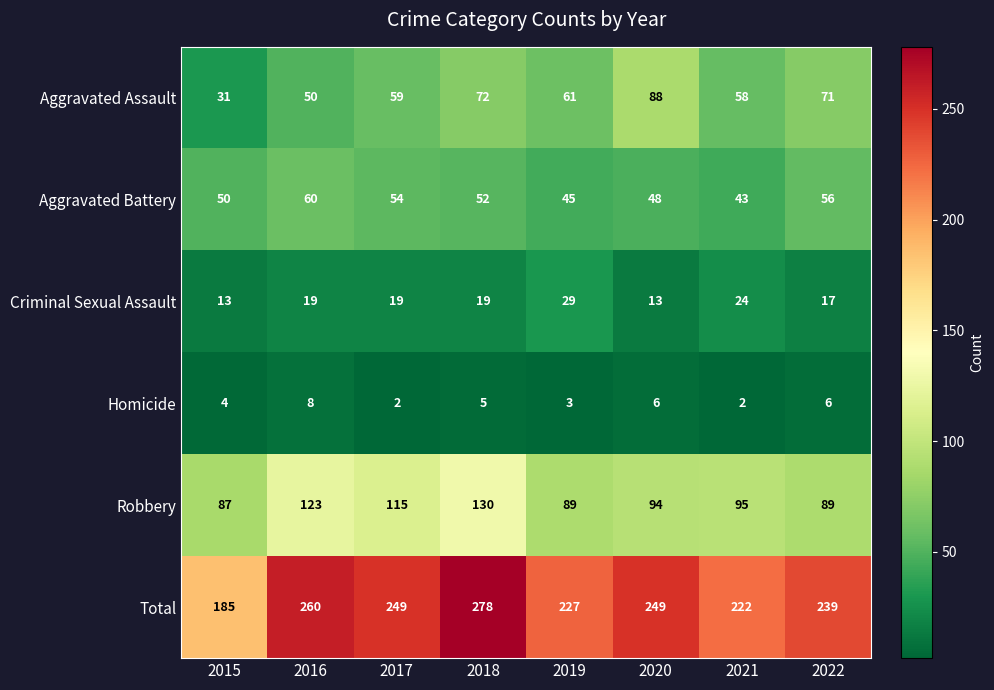

Read the Criminal Sexual Assault value at 2021, to the nearest 5.

25